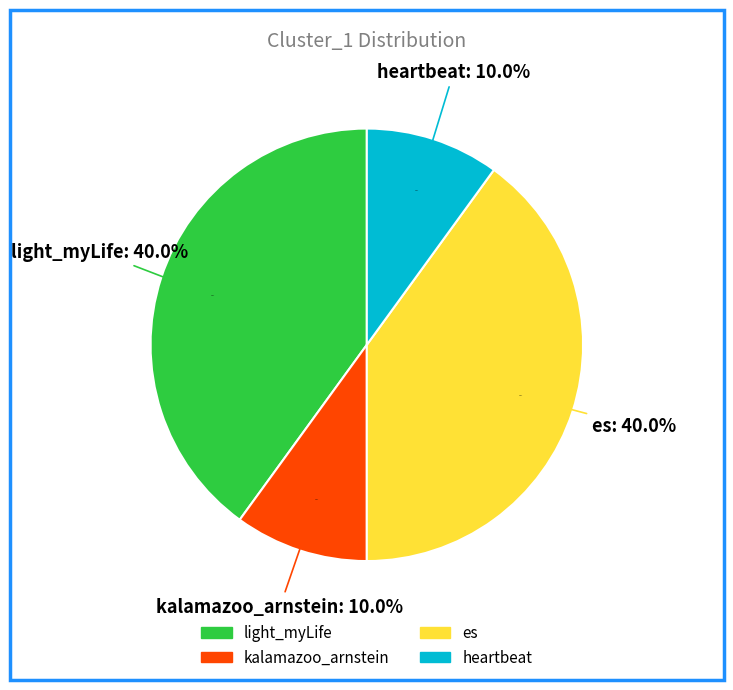

True or false: kalamazoo_arnstein accounts for 10% of the total.

True